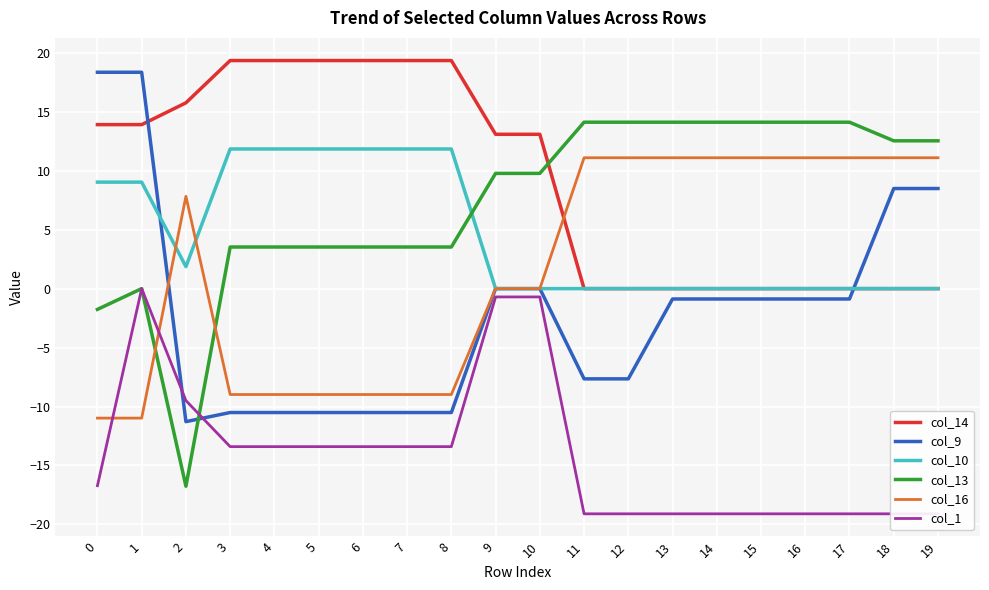

Between which two adjacent categories do col_13 and col_1 first intersect?

2 and 3